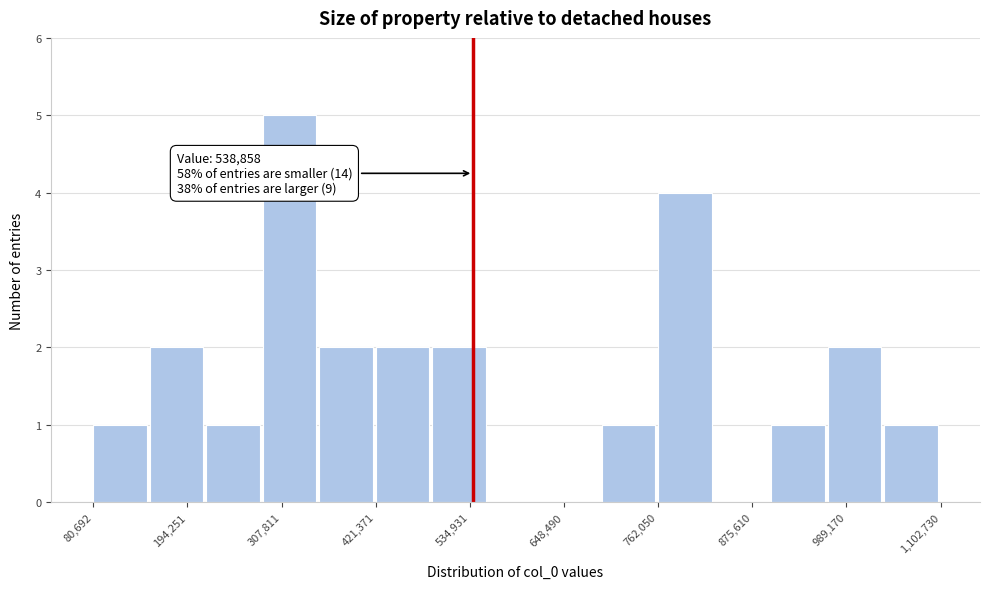

Read against the x-axis, roughly where is the centre of the tallest bar?

320000